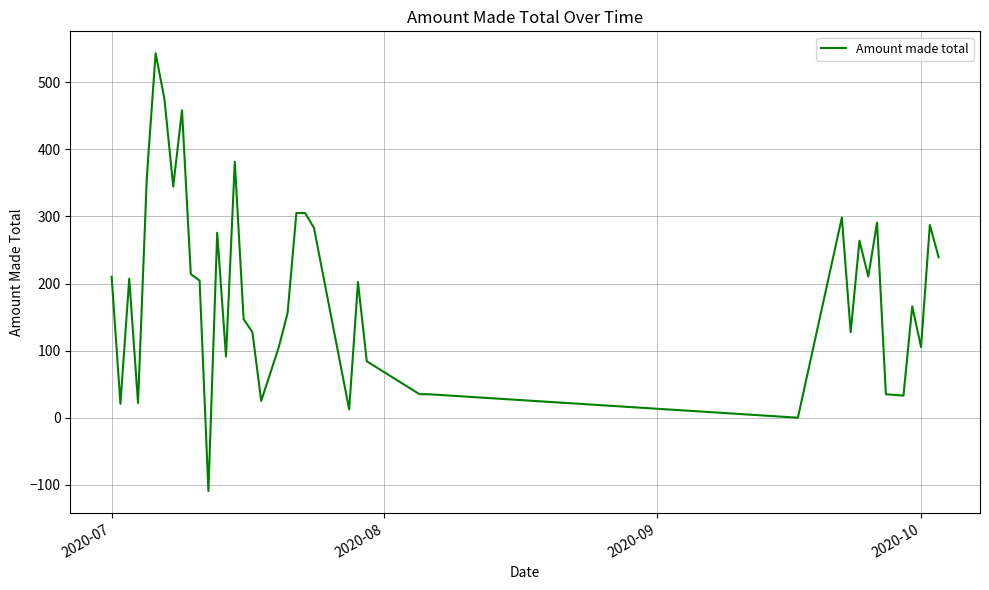

What is the difference between the maximum and minimum values?

652.5